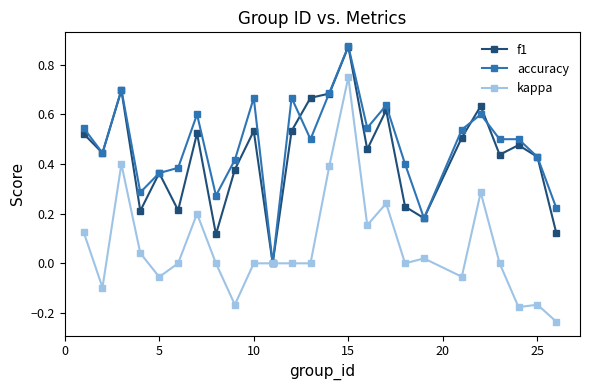

What is the difference between the maximum and minimum values in the kappa series?

1.0